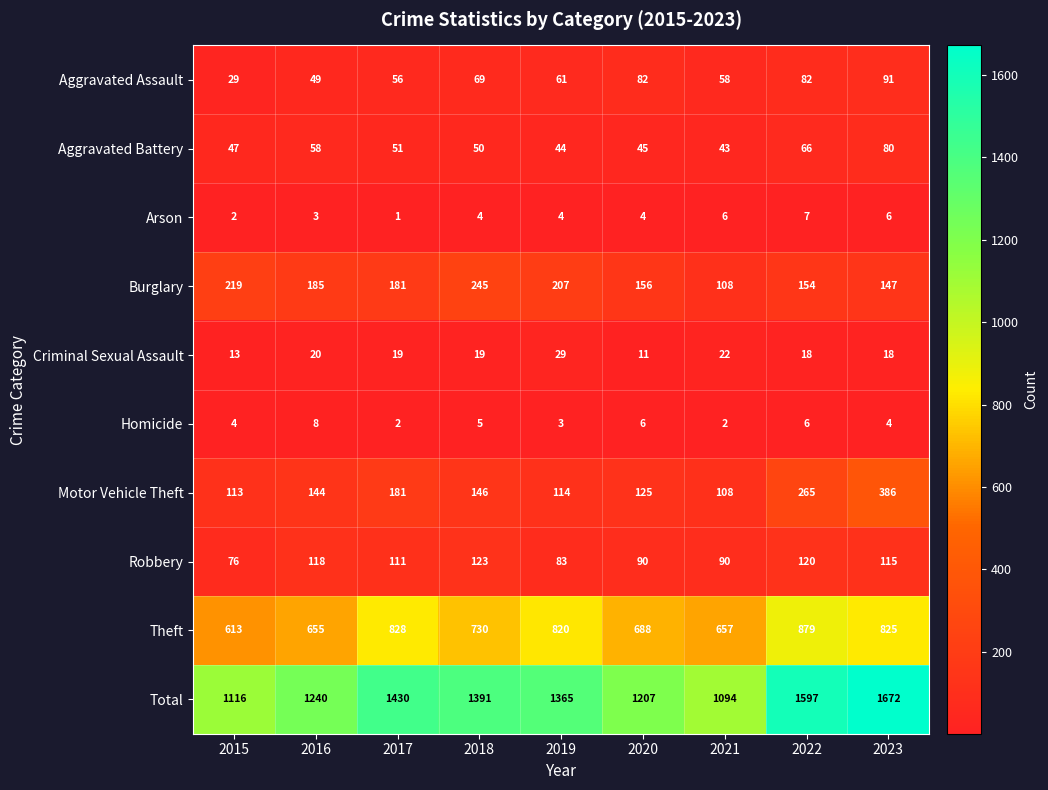

Which series has the largest total across all categories?

Total